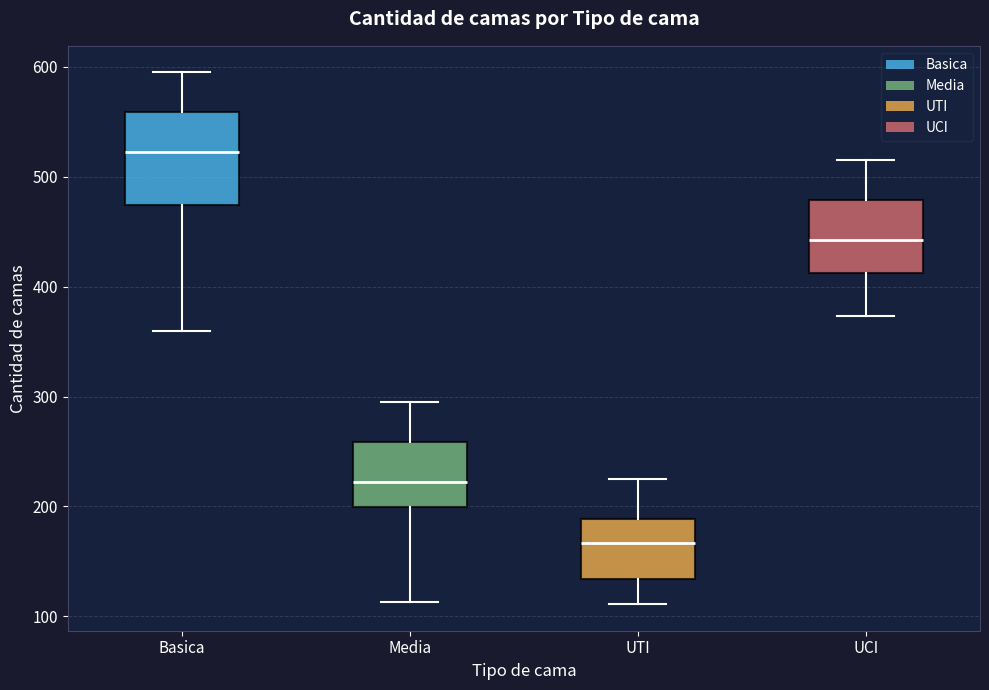

Reading left to right, read every box against the y-axis: the position of its median line, the range the box covers, and the ends of its whiskers. The values are not printed on the chart, so give them approximately, as read against the axis.

Basica: median 520, box 470 to 560, whiskers 360 to 600
Media: median 220, box 200 to 260, whiskers 110 to 300
UTI: median 170, box 130 to 190, whiskers 110 to 230
UCI: median 440, box 410 to 480, whiskers 370 to 520